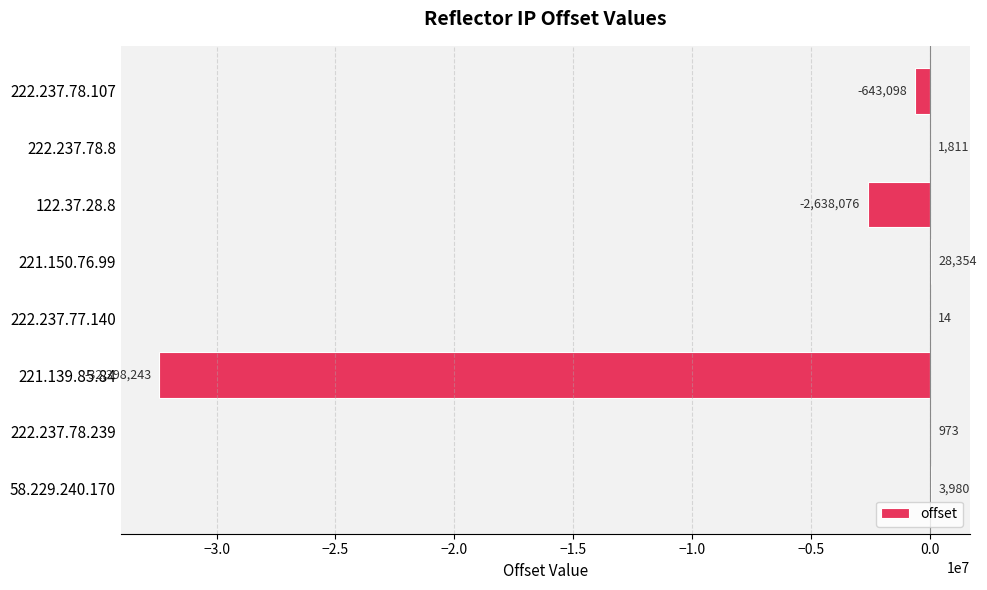

What is the sum of all values?

-35644285